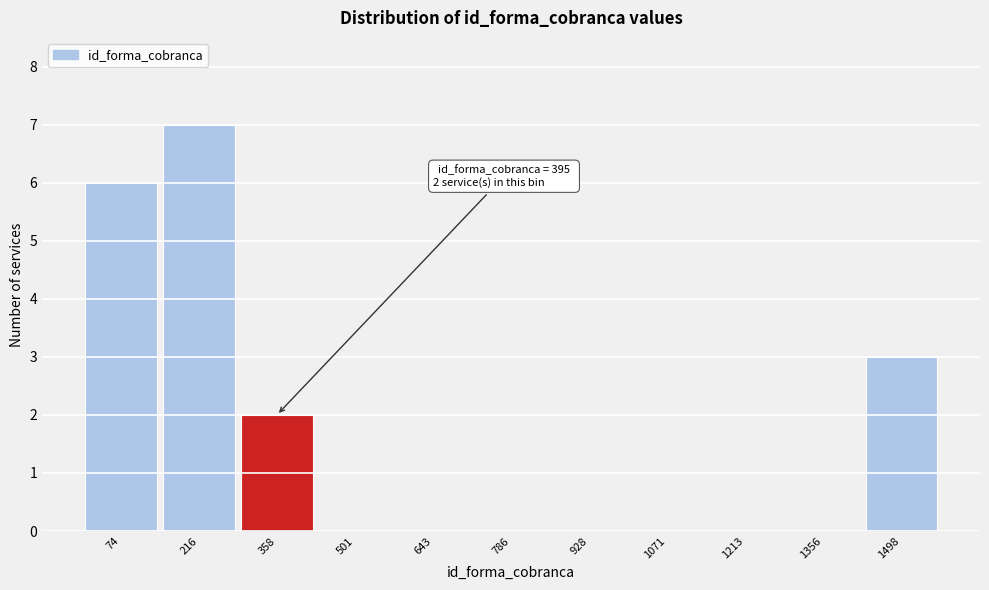

Reading right to left, transcribe all the data shown in this chart.

1498=3	1356=0	1213=0	1071=0	928=0	786=0	643=0	501=0	358=2	216=7	74=6